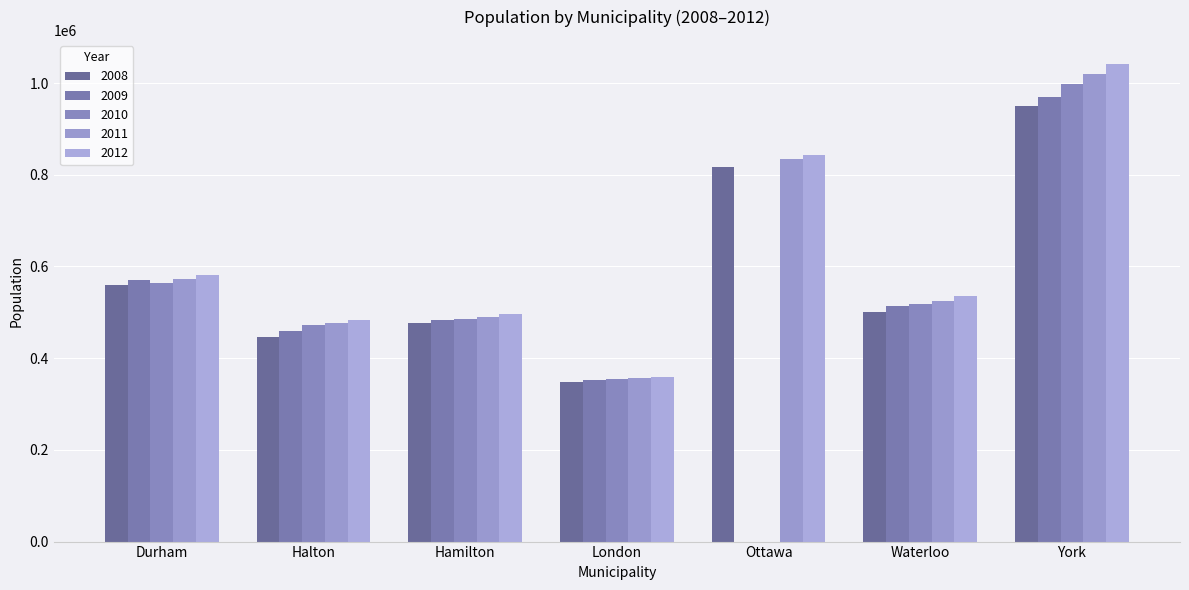

Read the 2010 value at London.

354655.0